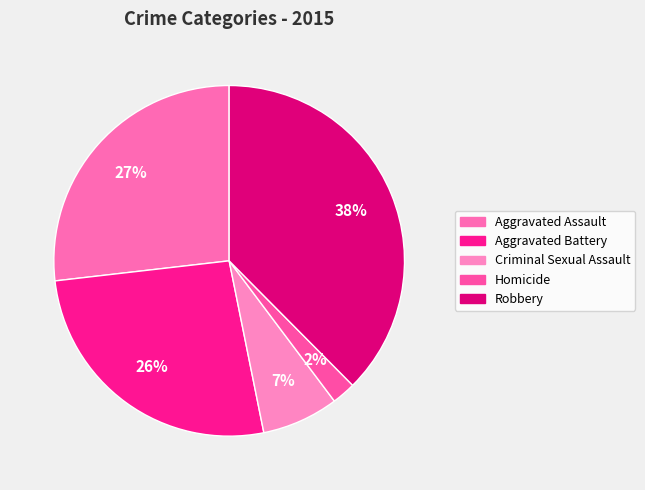

What percentage is NOT represented by Homicide?

97.8%